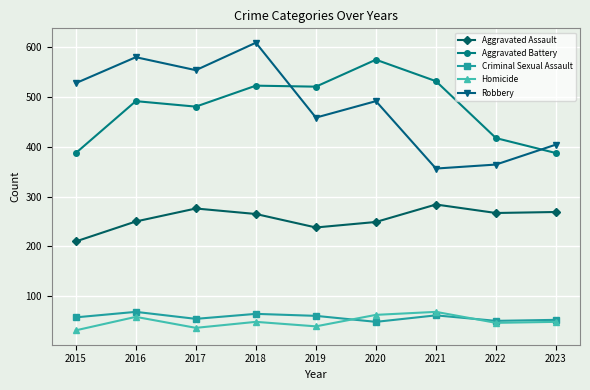

What is the sum of the Robbery values at 2016 and 2022?

943